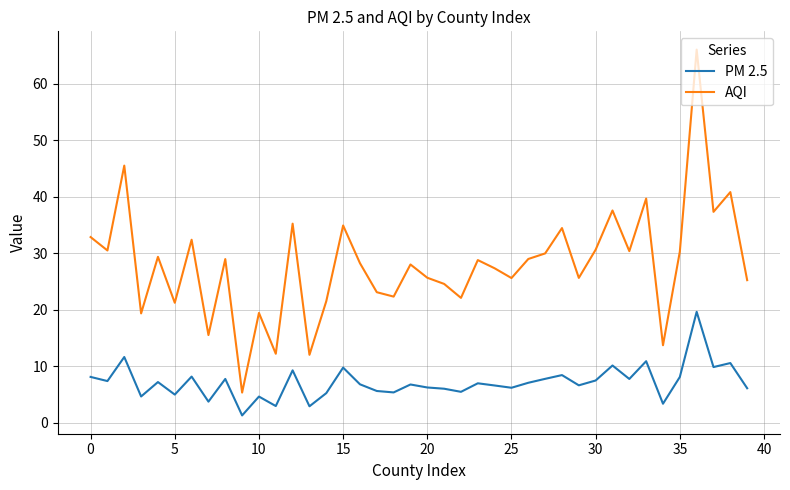

True or false: PM 2.5 and AQI cross at least once.

False